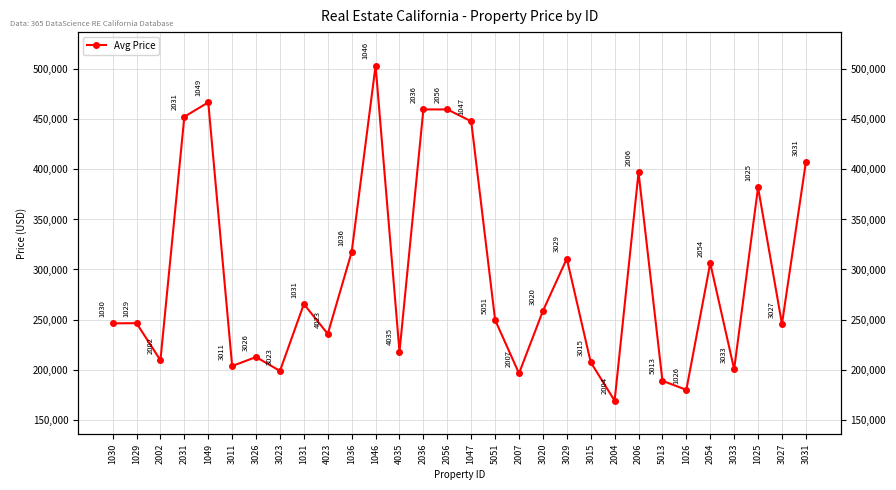

Is it true that the value at 1025 is 382041.1?

True